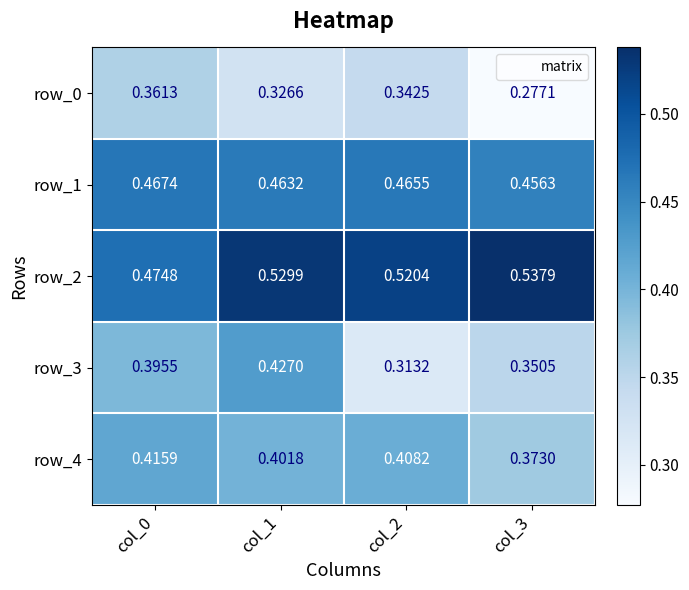

Is the value of row_2 at col_2 greater than the value of row_3 at col_3?

Yes